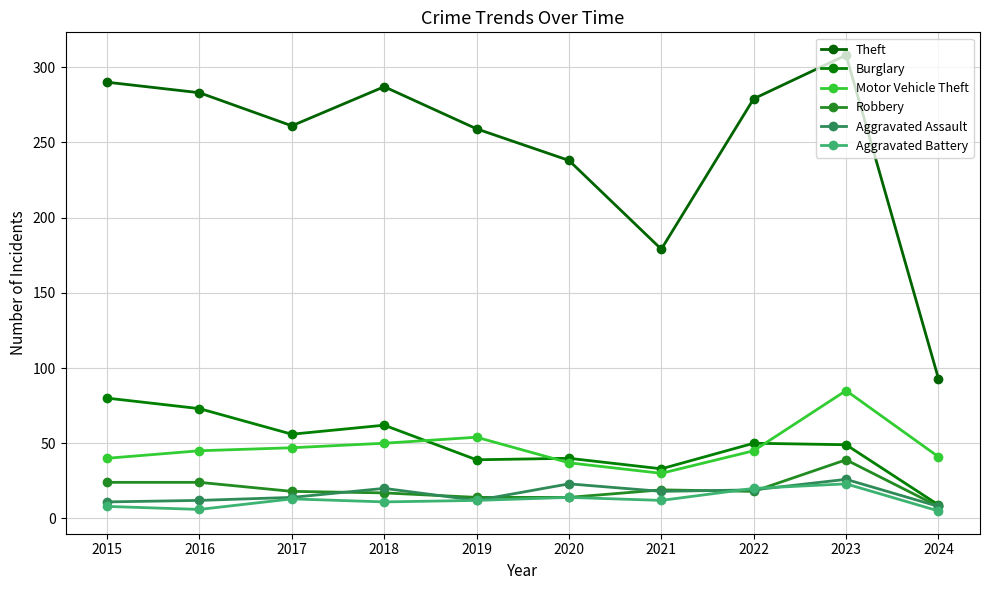

Which series changed the most between 2019 and 2023?

Theft